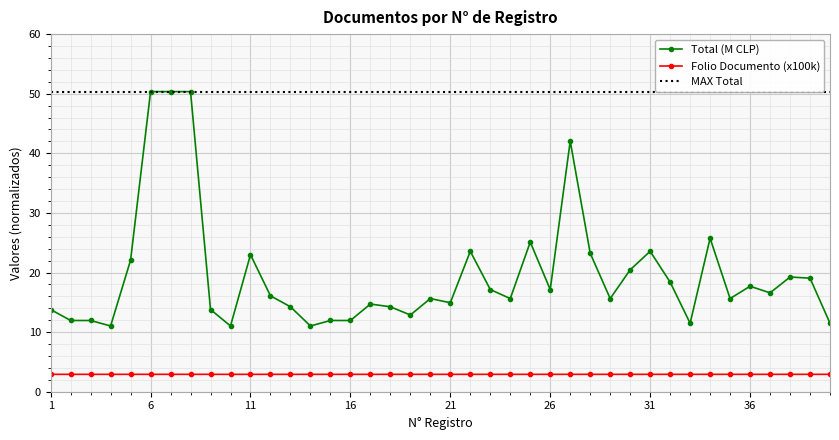

True or false: Total (M CLP) has more than 1 points higher than both neighbors.

True